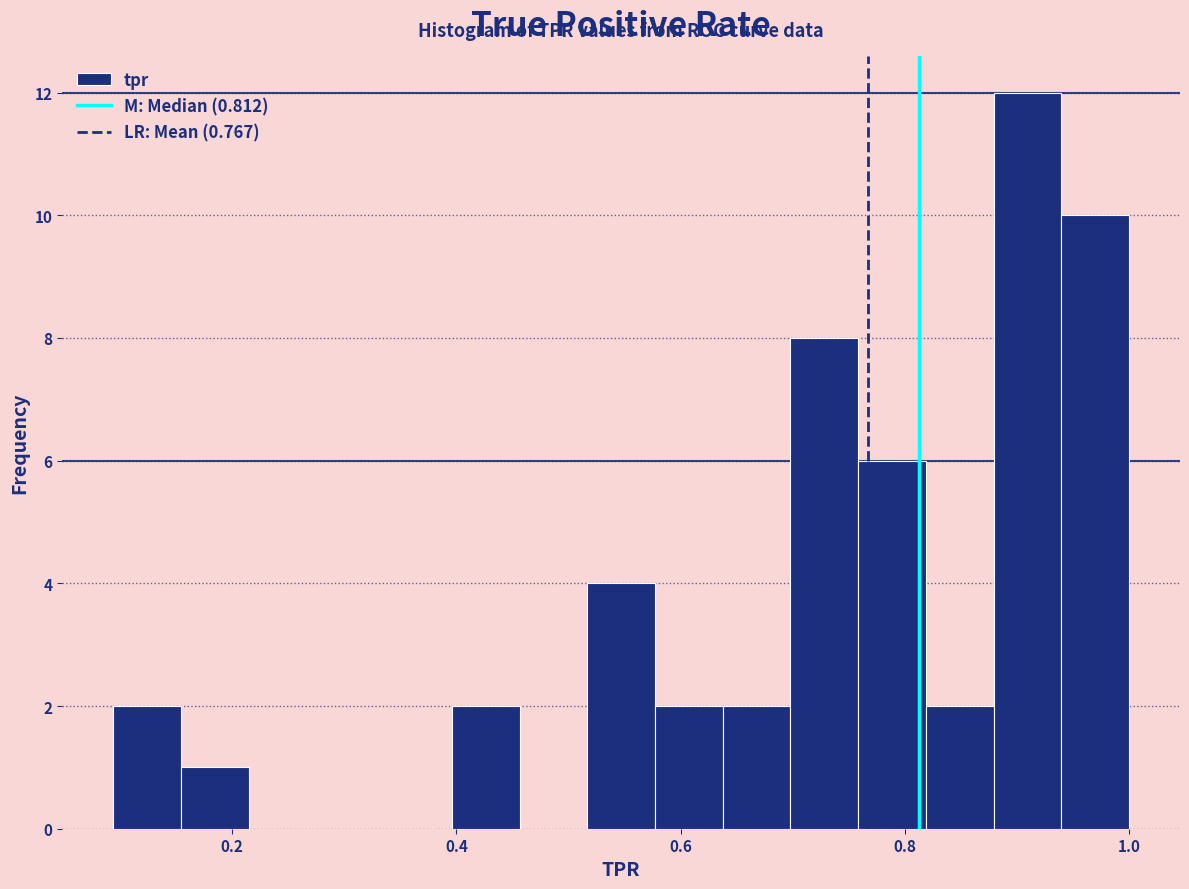

Read against the x-axis, roughly where is the centre of the tallest bar?

0.90